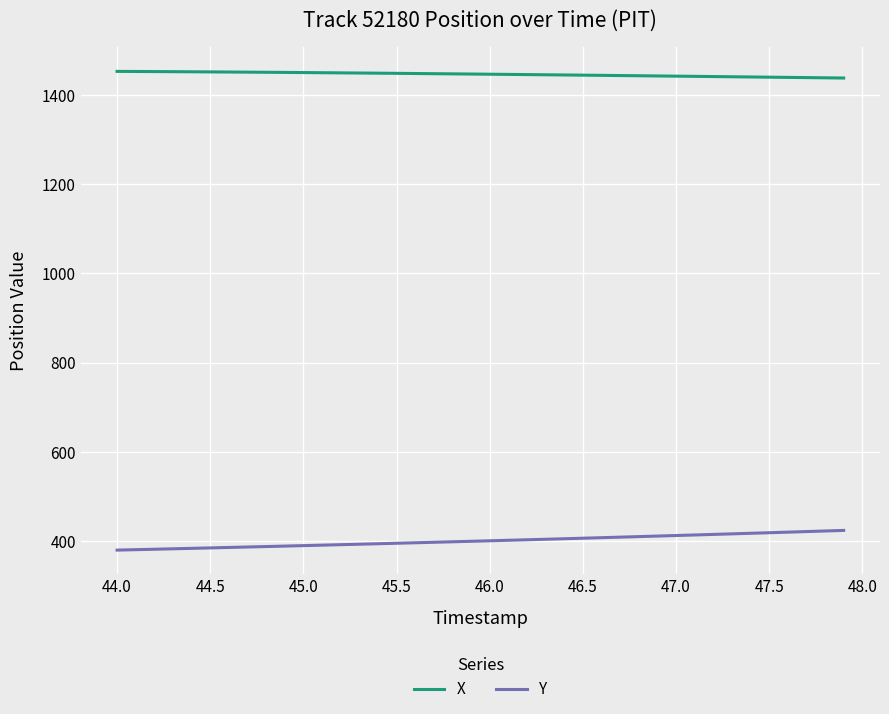

List the series in order of their overall mean, highest first.

X, Y